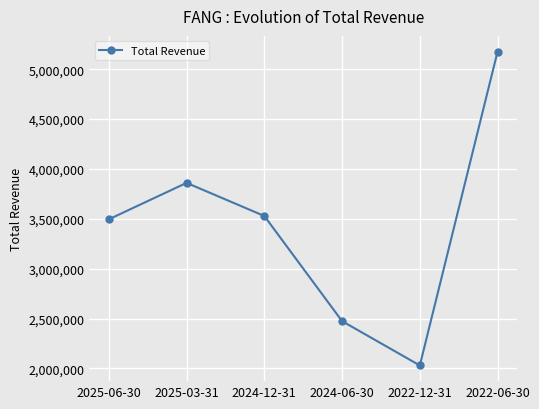

True or false: the data has more than 0 interior local peaks.

True